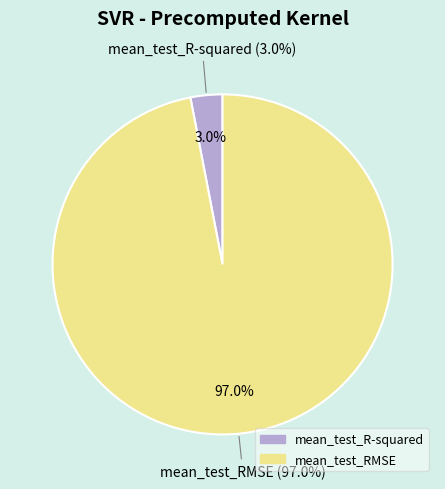

What is the total percentage of mean_test_RMSE and mean_test_R-squared?

100.0%